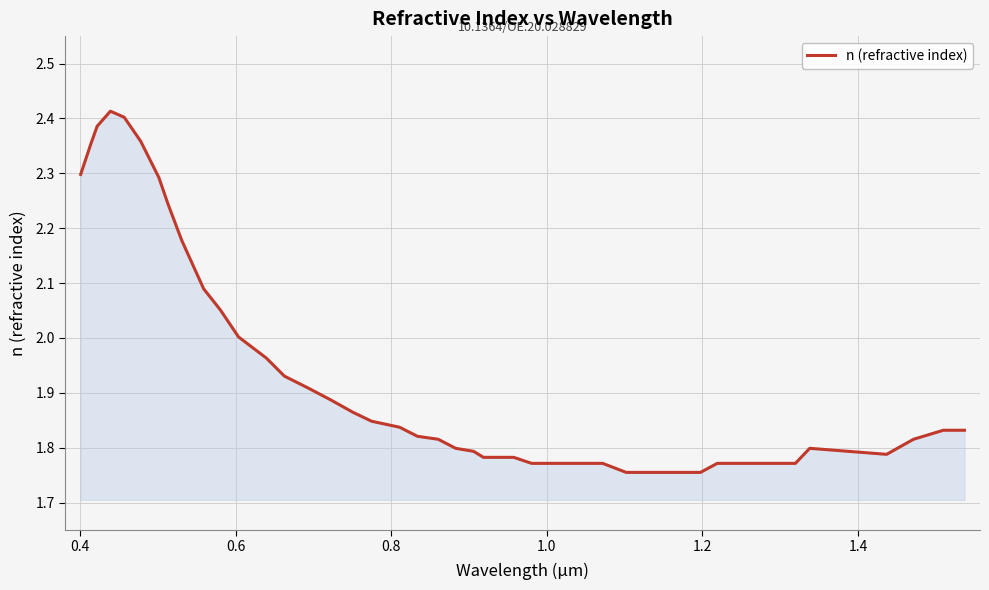

What is the difference between the maximum and minimum values?

0.7